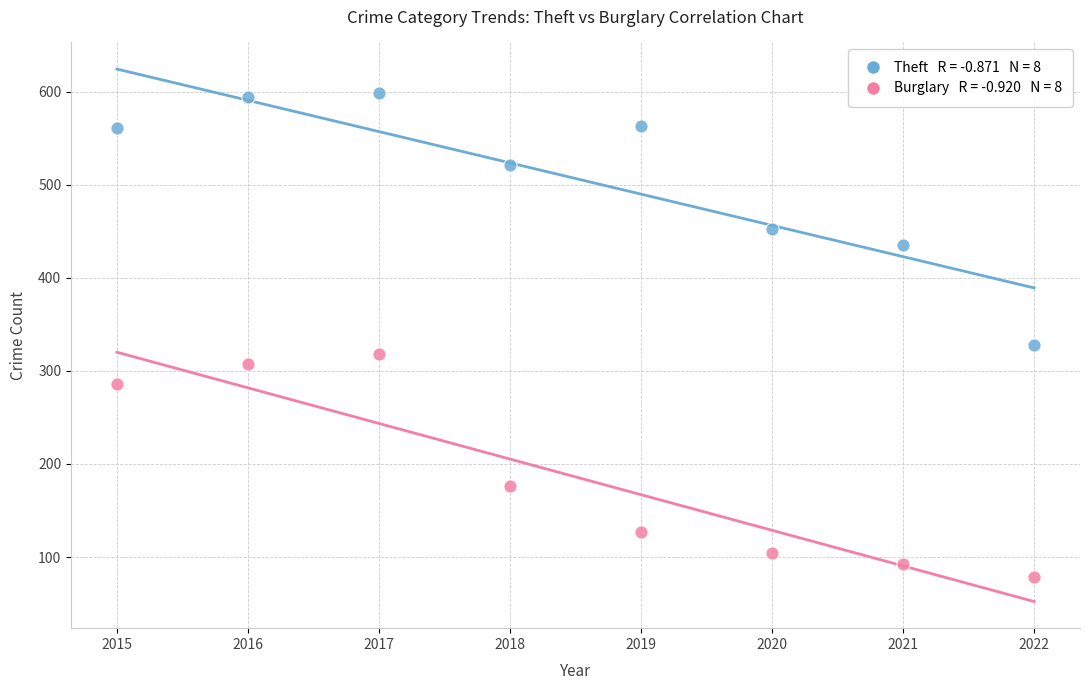

Across all series, what Y value is closest to 339?

328